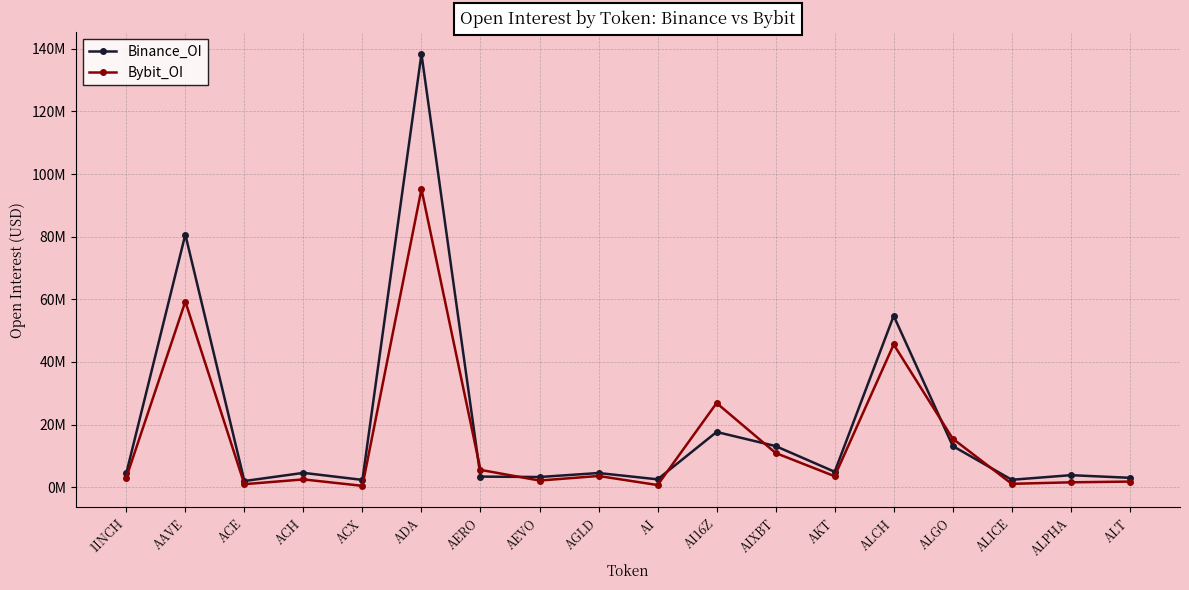

At which label does Bybit_OI reach its minimum?

ACX